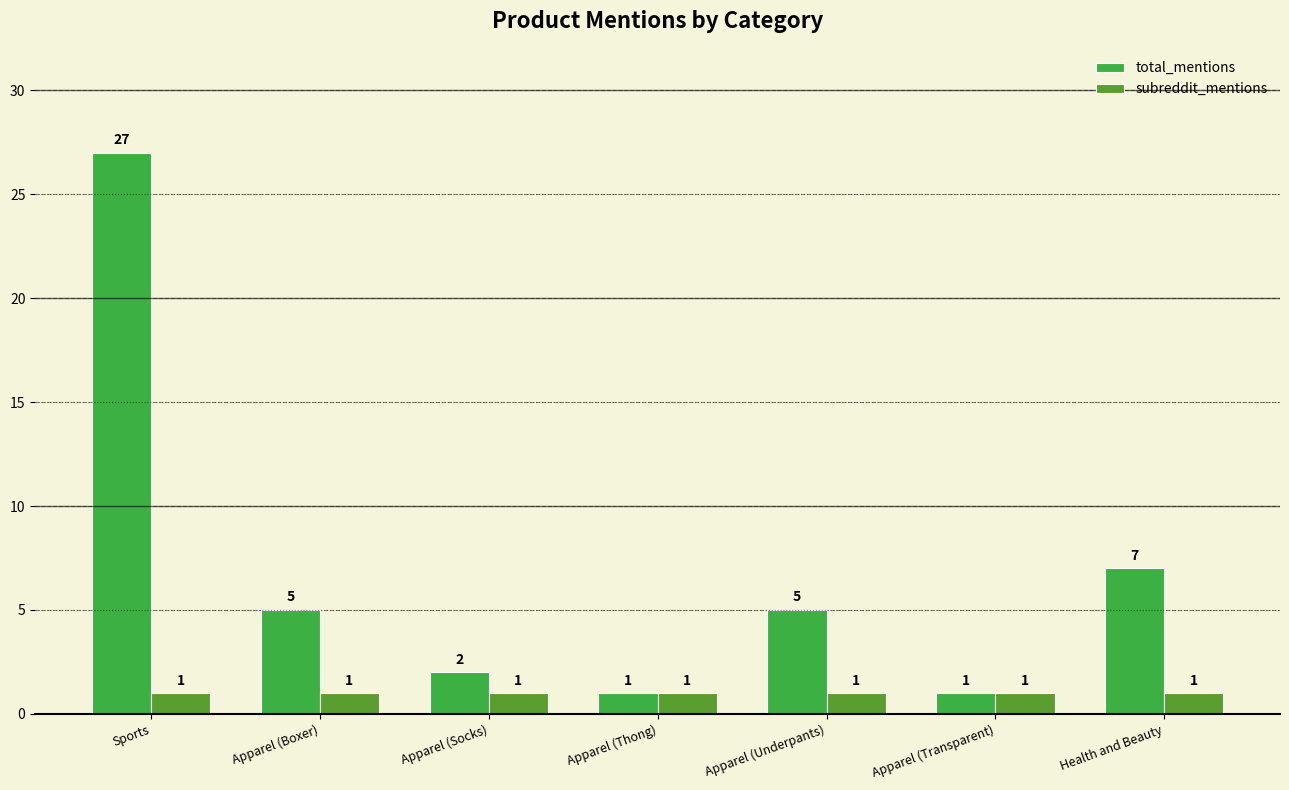

How many groups of bars are there?

7